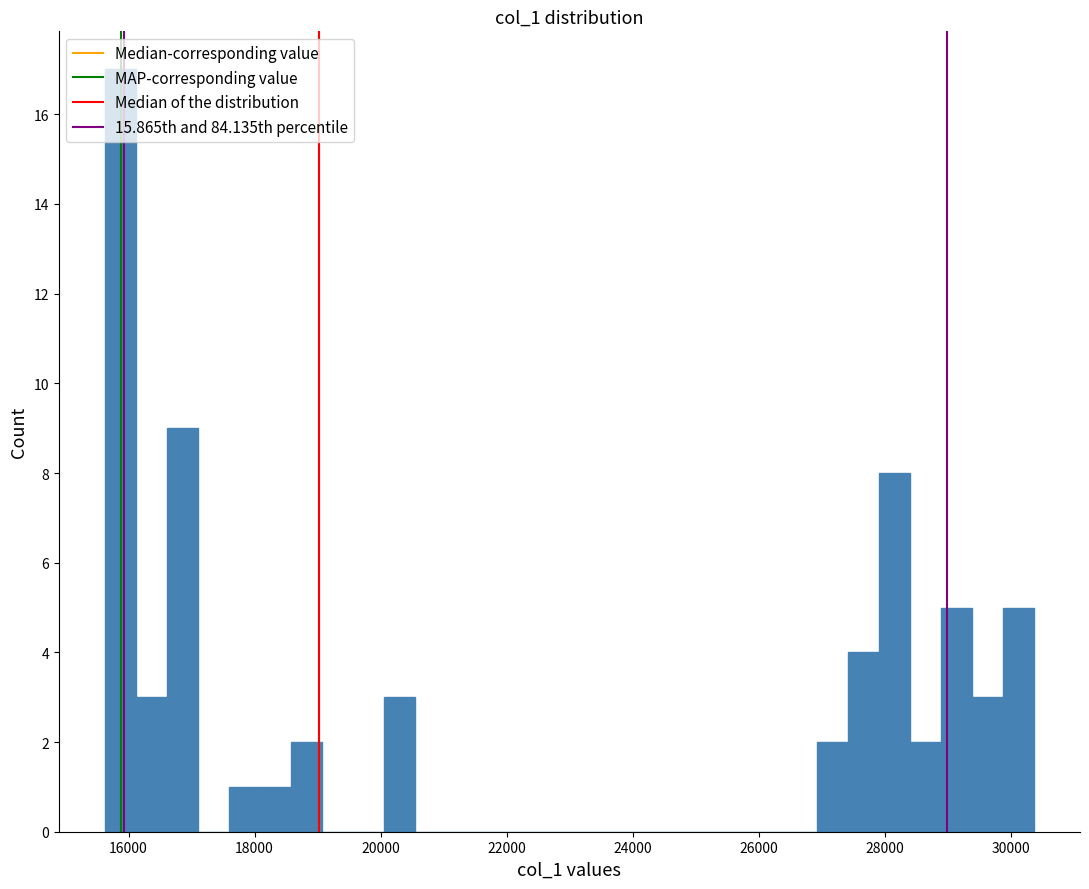

Around what value on the x-axis is the tallest bar? Give the approximate position of its centre, as read against the axis.

15800